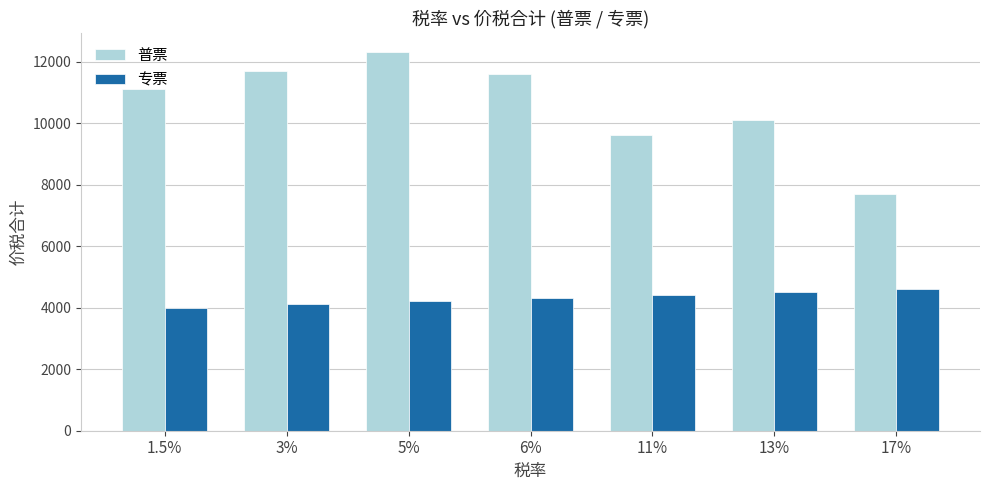

At 1.5%, list the series in order from largest to smallest.

普票, 专票